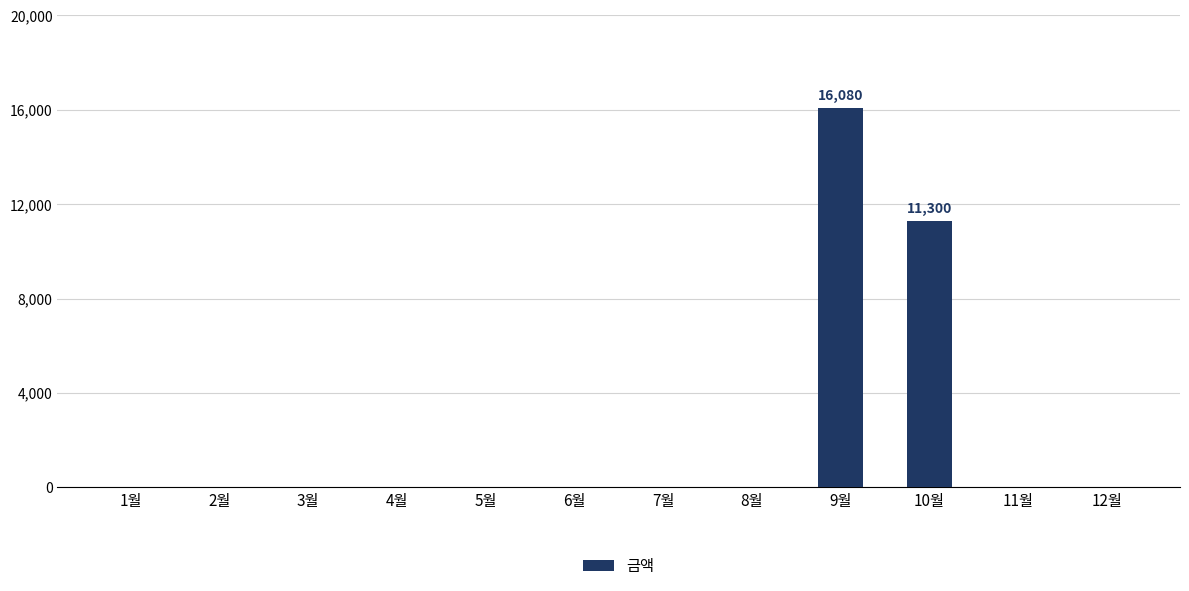

Reading right to left, list all the values displayed in this chart.

0	0	11300	16080	0	0	0	0	0	0	0	0